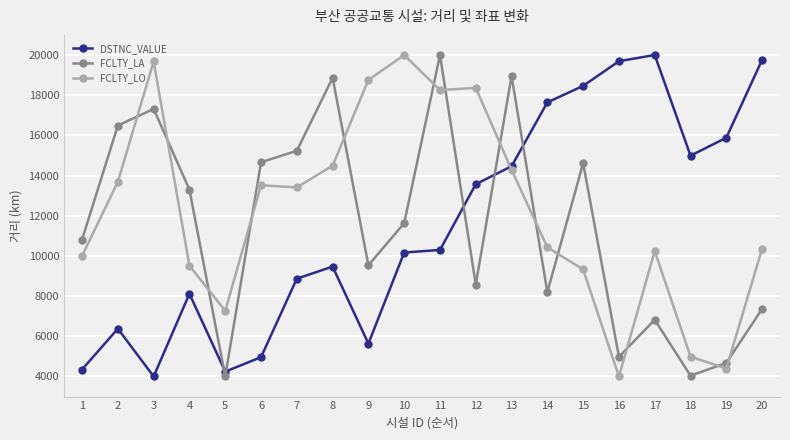

What is the approximate value of FCLTY_LA at 15?

14616.1